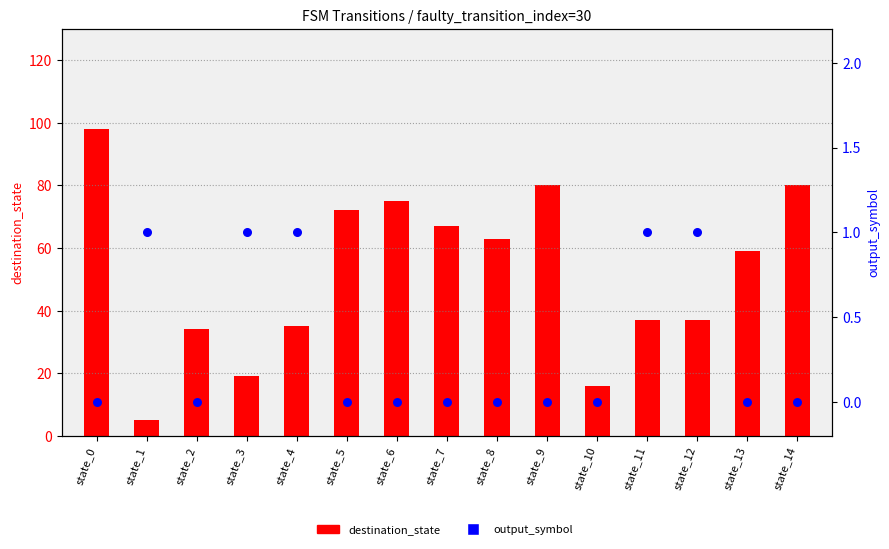

What is the total value across all series at state_2?

34